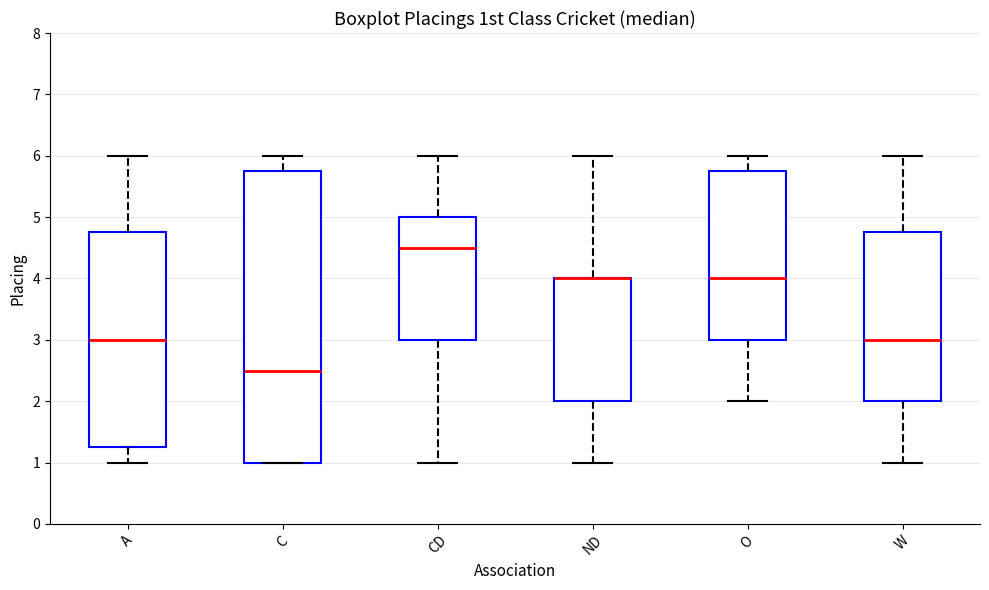

Reading left to right, transcribe this box plot: for each box, give where its median line is, the range the box spans, and where its two whiskers end, as read against the y-axis. The values are not printed on the chart, so give them approximately, as read against the axis.

A: median 3.0, box 1.3 to 4.8, whiskers 1.0 to 6.0
C: median 2.5, box 1.0 to 5.8, whiskers 1.0 to 6.0
CD: median 4.5, box 3.0 to 5.0, whiskers 1.0 to 6.0
ND: median 4.0 (drawn on the box's upper edge), box 2.0 to 4.0, whiskers 1.0 to 6.0
O: median 4.0, box 3.0 to 5.8, whiskers 2.0 to 6.0
W: median 3.0, box 2.0 to 4.8, whiskers 1.0 to 6.0